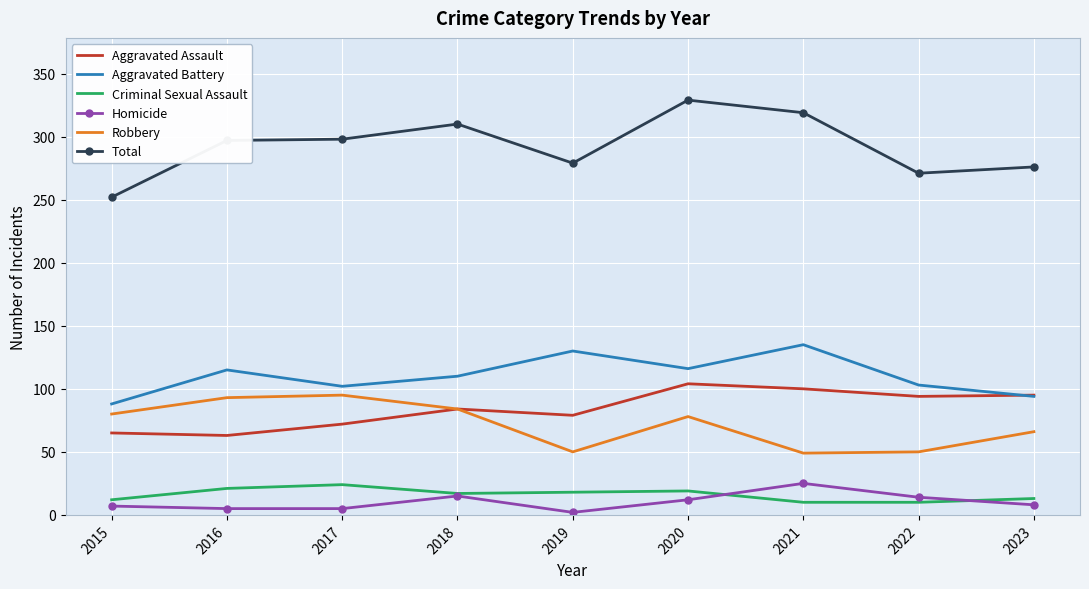

True or false: Criminal Sexual Assault and Robbery cross at least once.

False